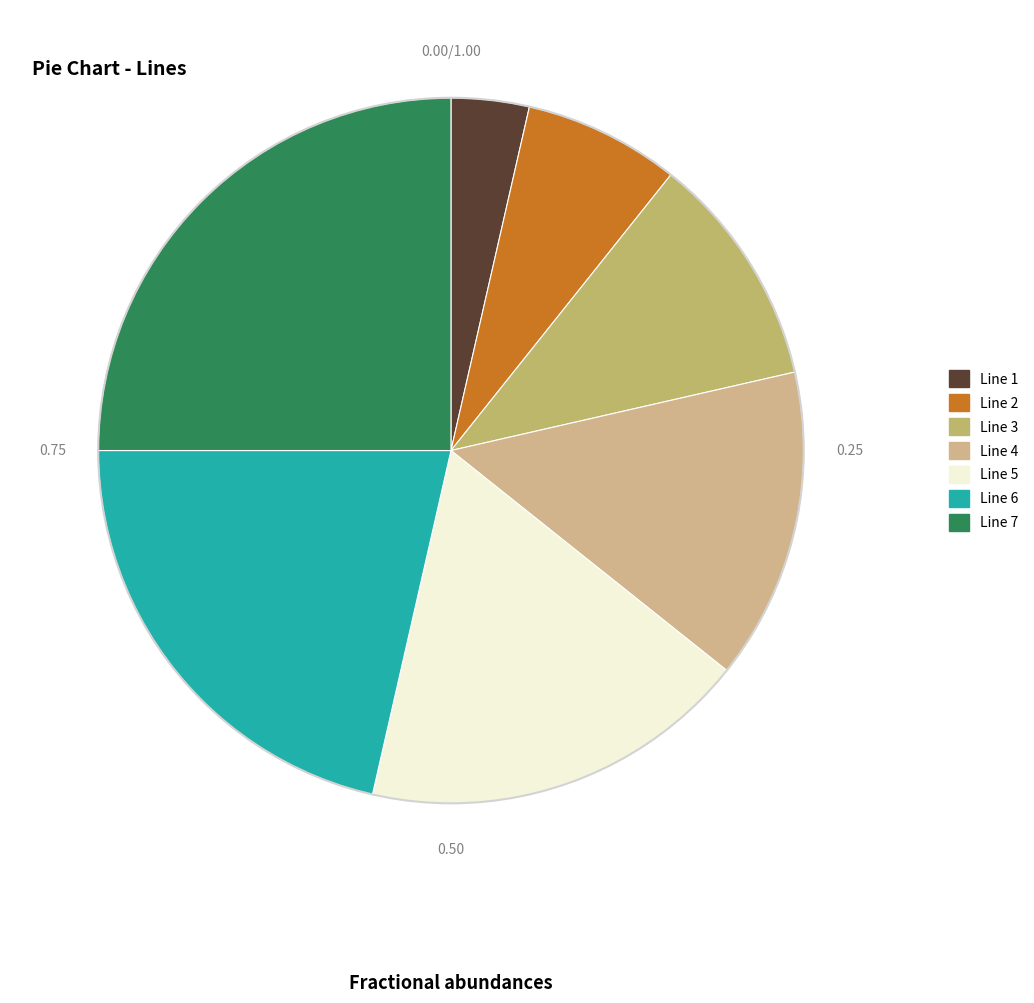

What percentage is the Line 2 slice, to the nearest percent?

7%